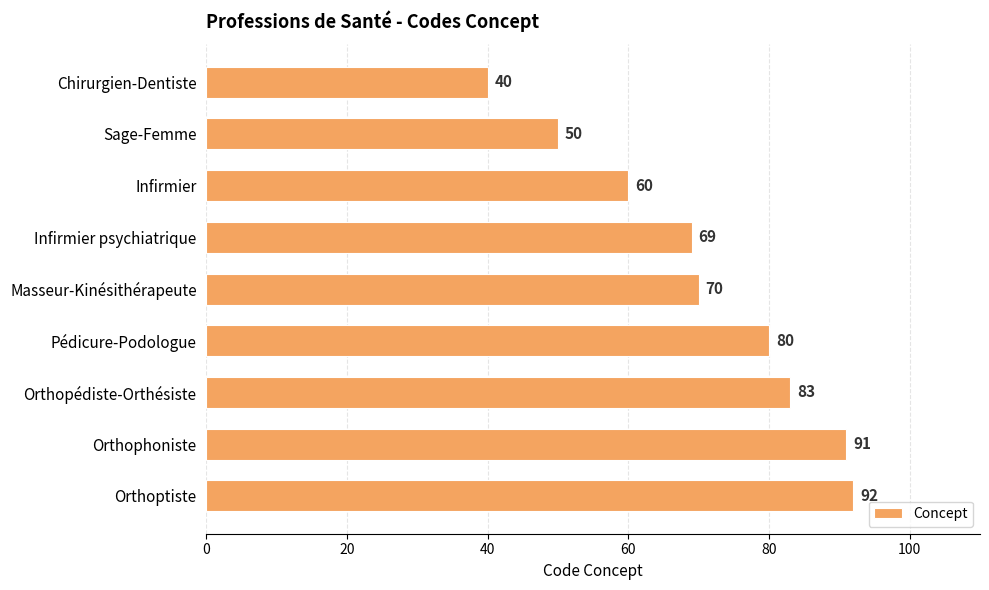

Rank the categories by value from lowest to highest.

Chirurgien-Dentiste, Sage-Femme, Infirmier, Infirmier psychiatrique, Masseur-Kinésithérapeute, Pédicure-Podologue, Orthopédiste-Orthésiste, Orthophoniste, Orthoptiste